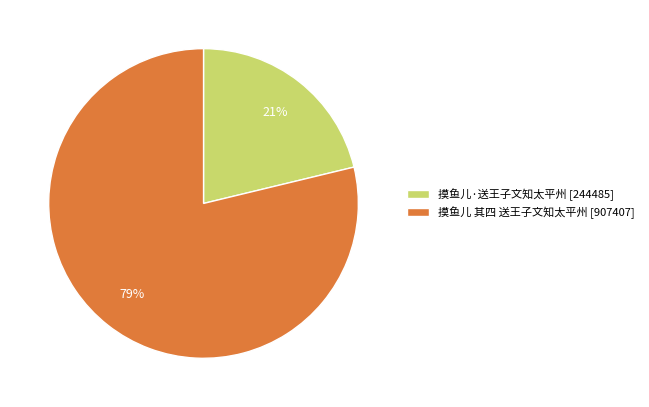

Rank the categories by value from highest to lowest.

摸鱼儿 其四 送王子文知太平州, 摸鱼儿·送王子文知太平州